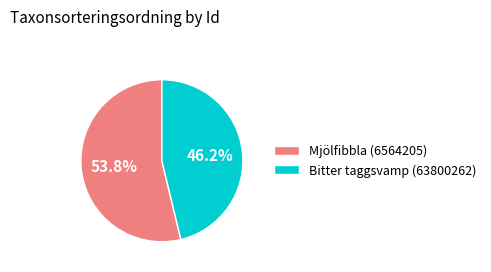

What portion of the pie excludes Bitter taggsvamp (63800262)?

53.8%